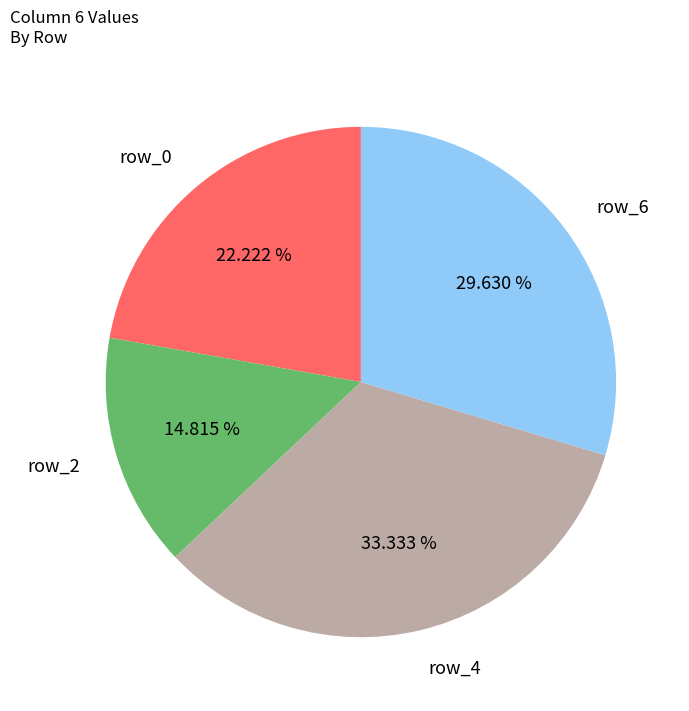

How many slices are in this pie chart?

4